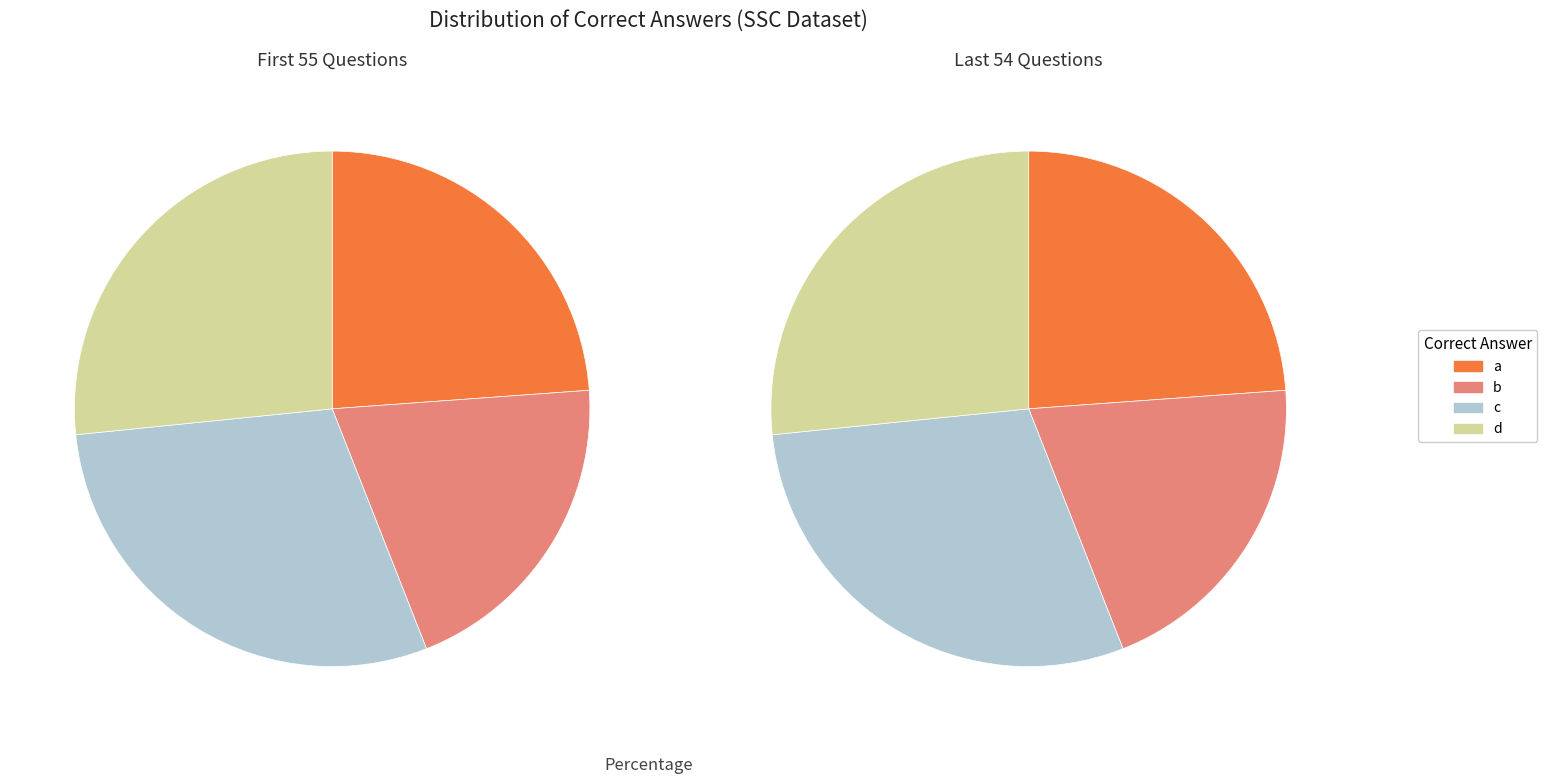

Approximately how many times larger is the value at a compared to c?

0.8